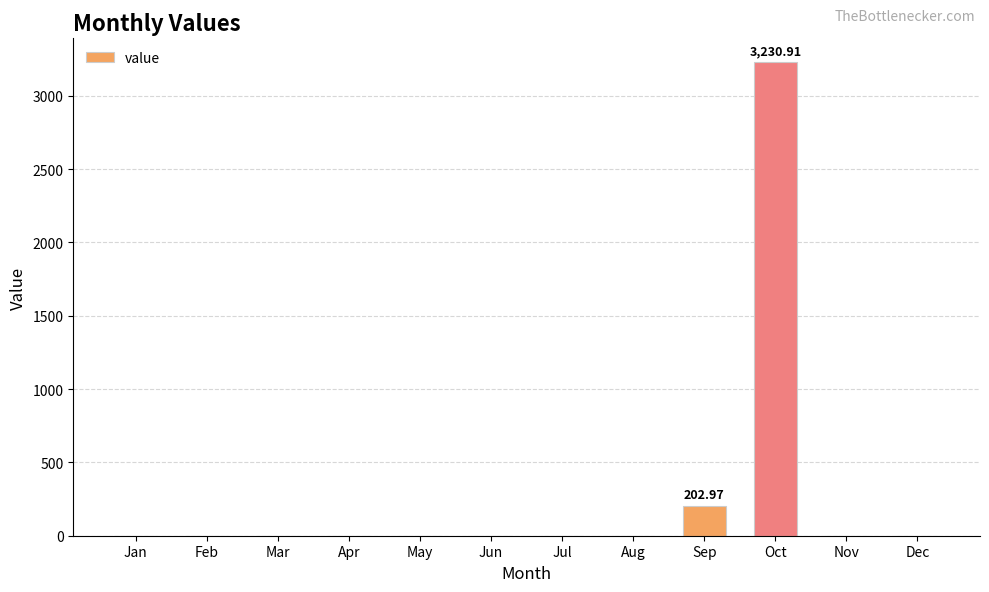

Does the chart contain stacked bars?

No